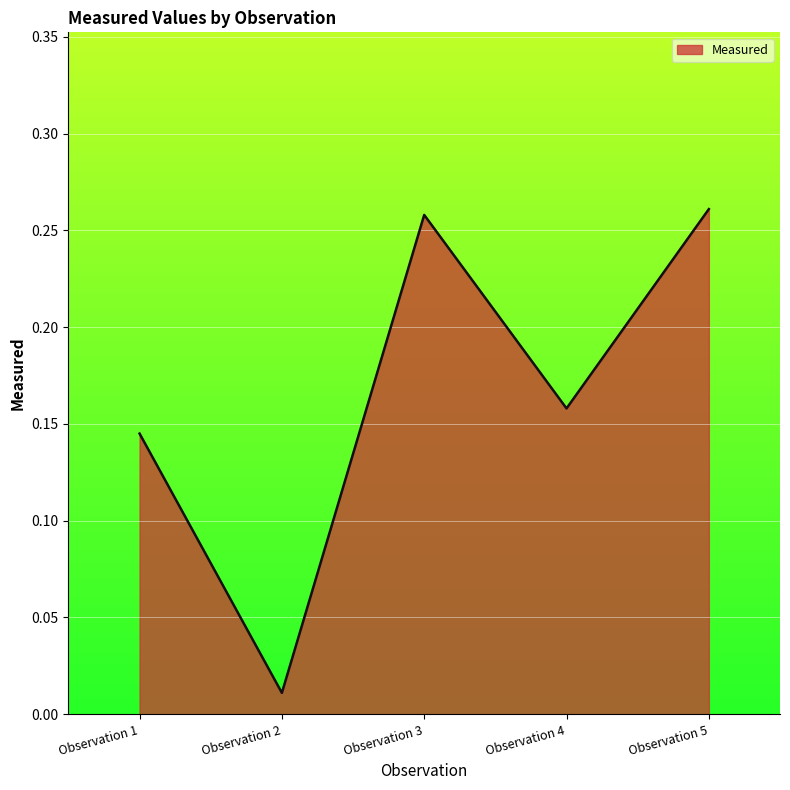

Rank the categories by value from lowest to highest.

Observation 2, Observation 1, Observation 4, Observation 3, Observation 5